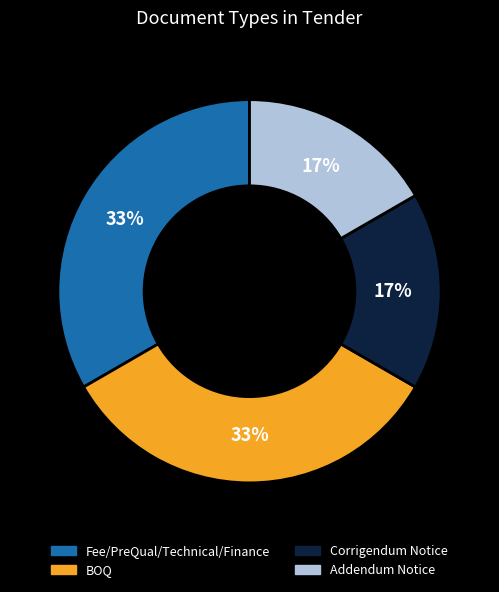

To the nearest percent, what percentage of the pie is Addendum Notice?

17%